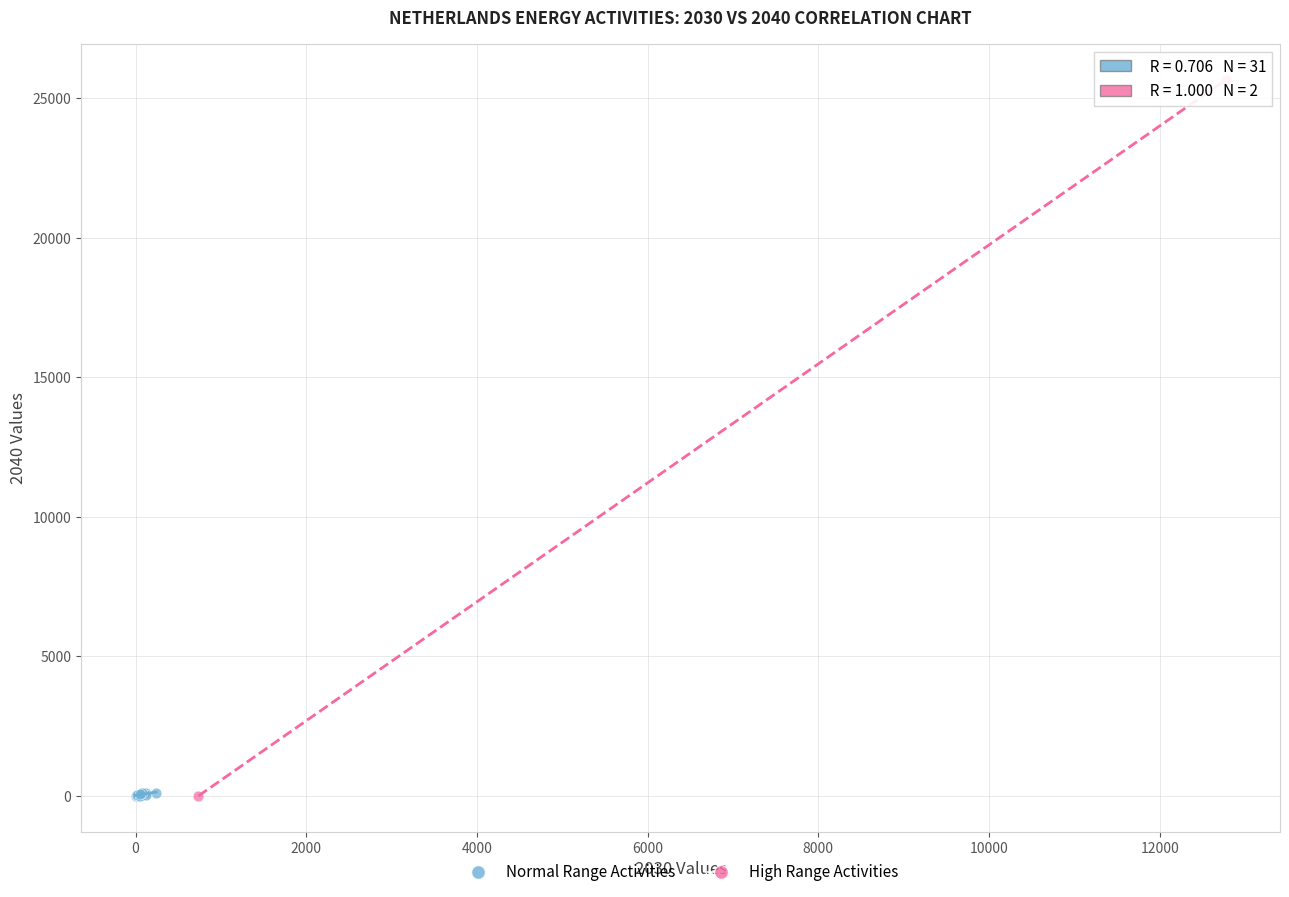

What are all the series names shown in the legend?

Normal Range Activities, High Range Activities